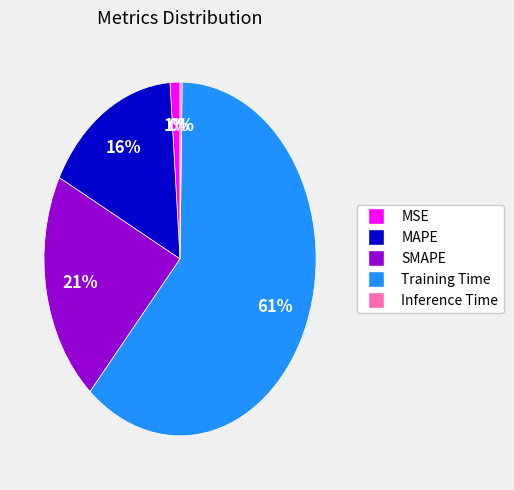

Is it true that SMAPE is 12% of the pie?

False